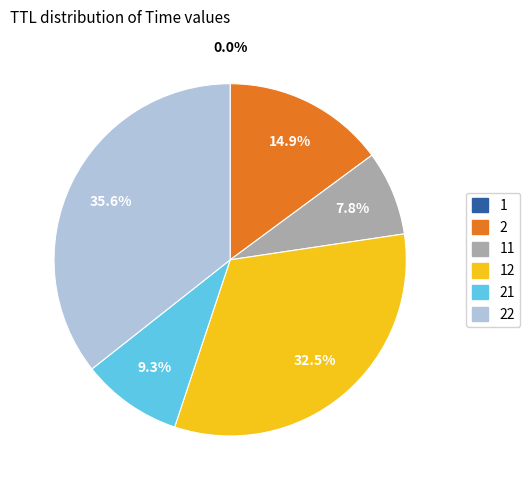

Does any single category account for the majority?

No